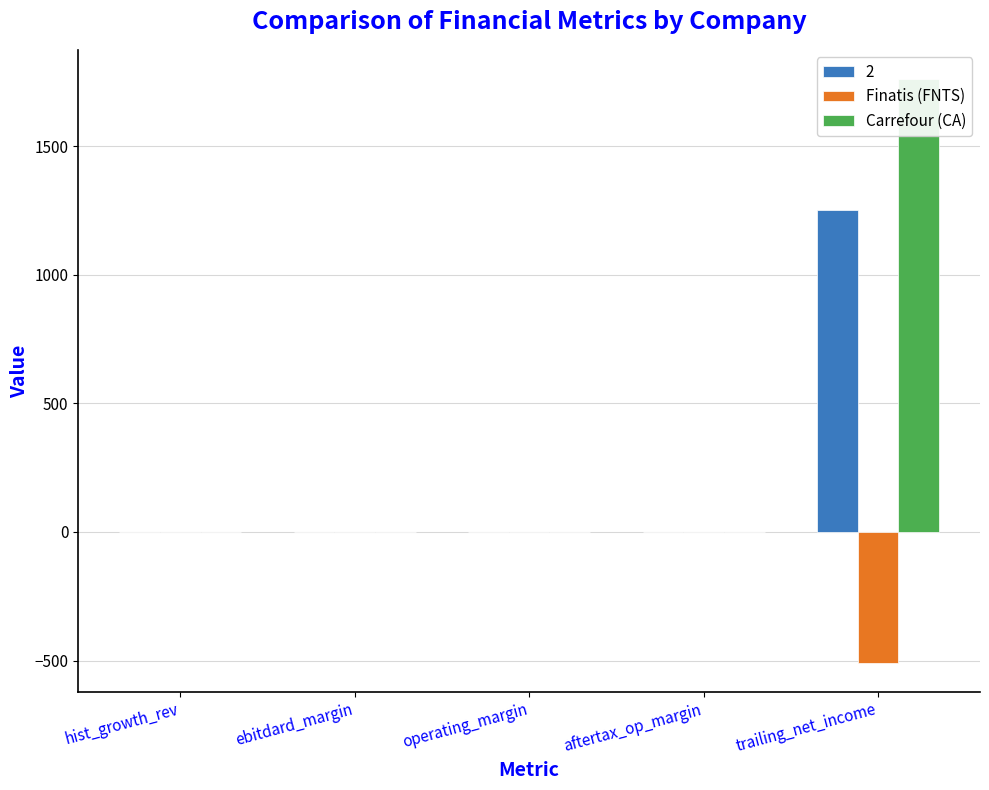

How many bars are there in total?

10